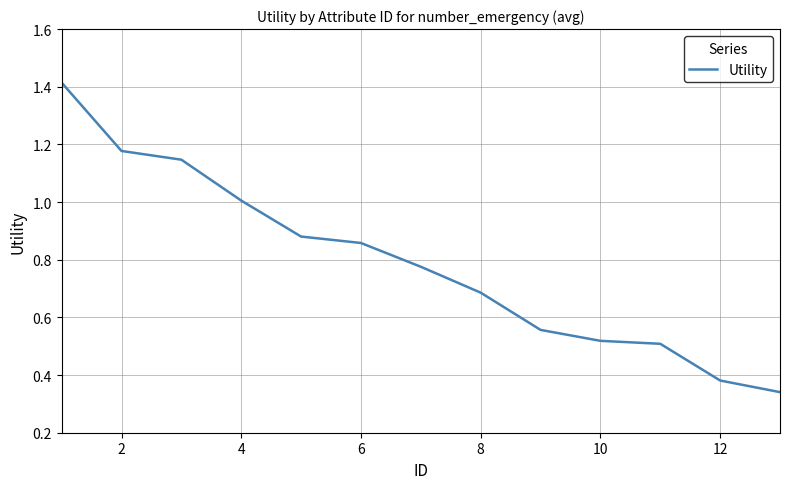

Reading left to right, list all the values displayed in this chart.

1.4	1.2	1.1	1.0	0.9	0.9	0.8	0.7	0.6	0.5	0.5	0.4	0.3